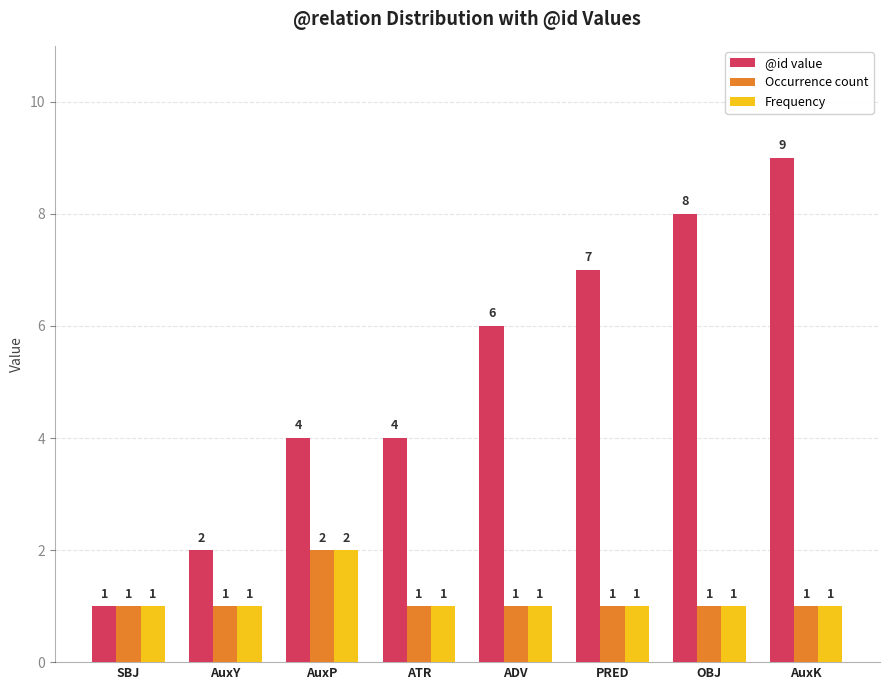

Is it true that Frequency equals 2 at ATR?

False